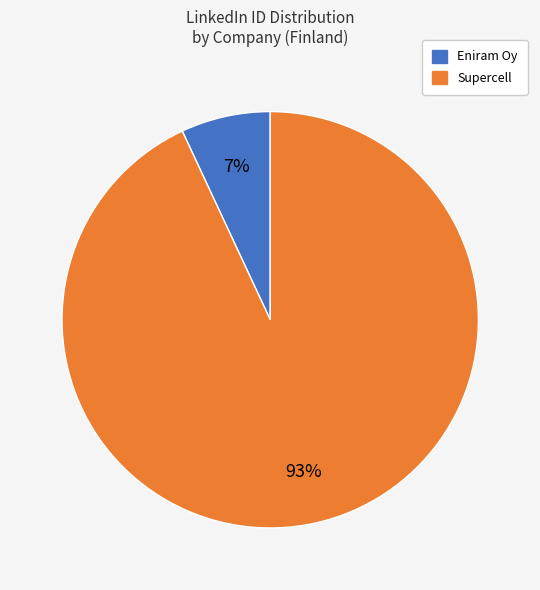

To the nearest percent, what is the difference between the largest and smallest slice percentages?

86%